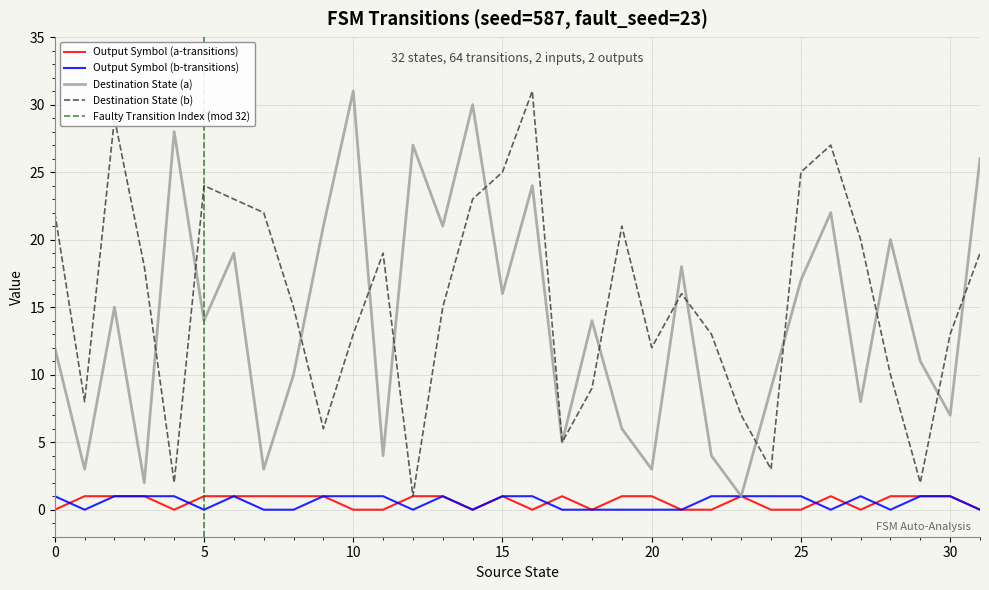

Which series has the widest spread of values?

Destination State (a)